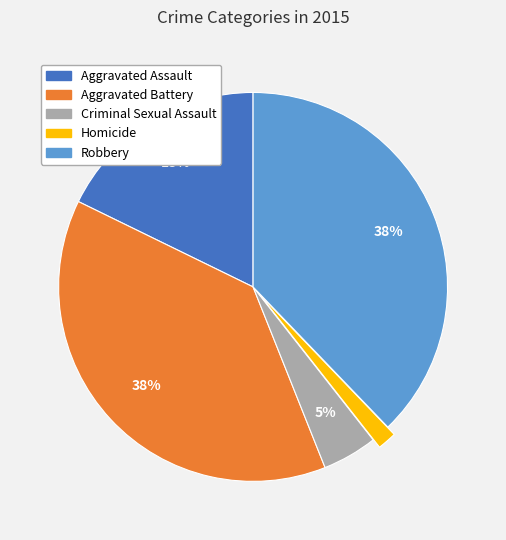

To the nearest percent, what percentage of the pie is Aggravated Assault?

18%